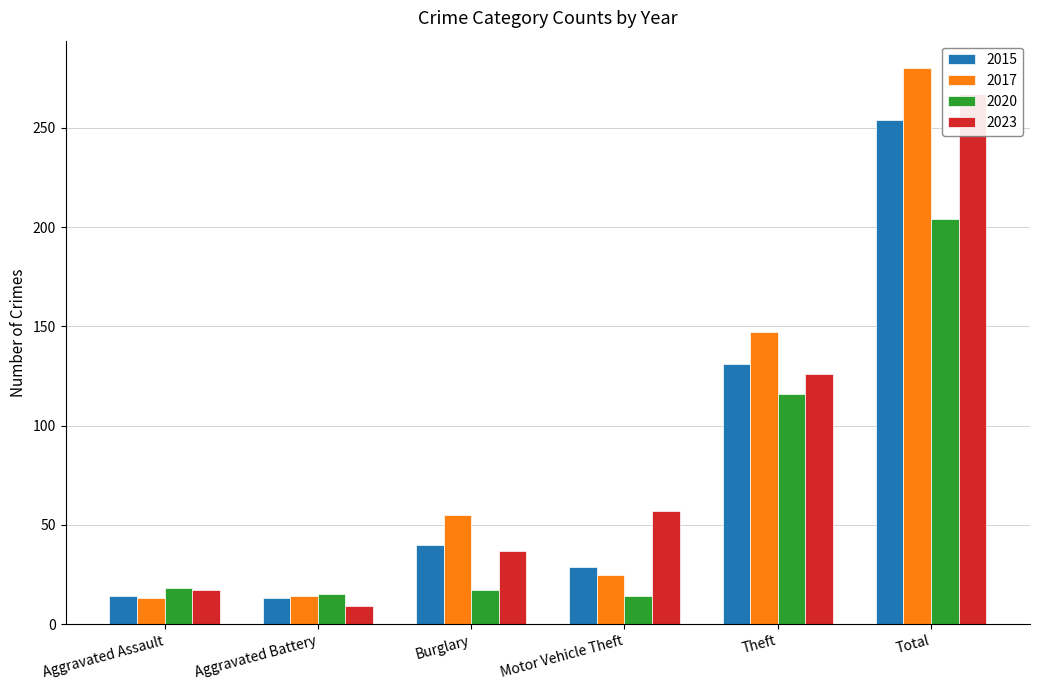

What is the value of the 2020 bar at the 2nd from the left?

15